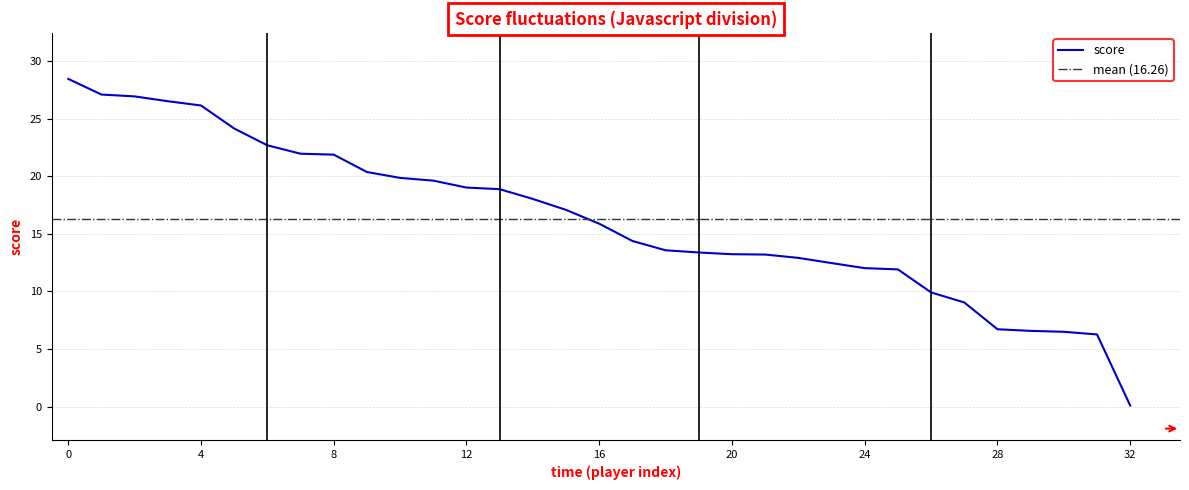

What is the highest value of the score series?

28.5